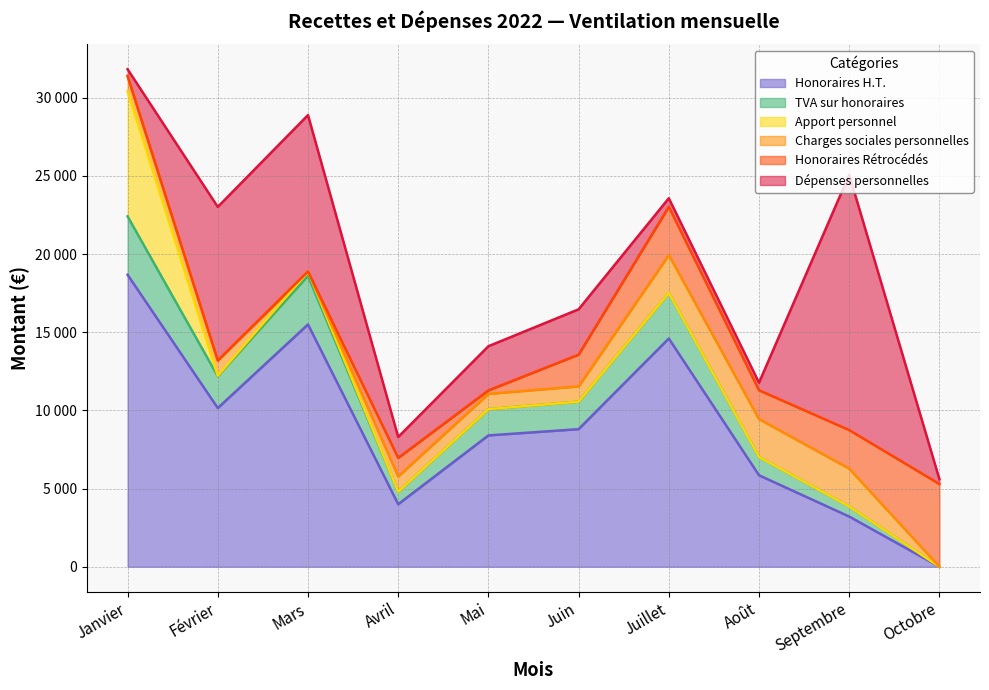

What value does the Honoraires H.T. series have at Juillet?

14598.0